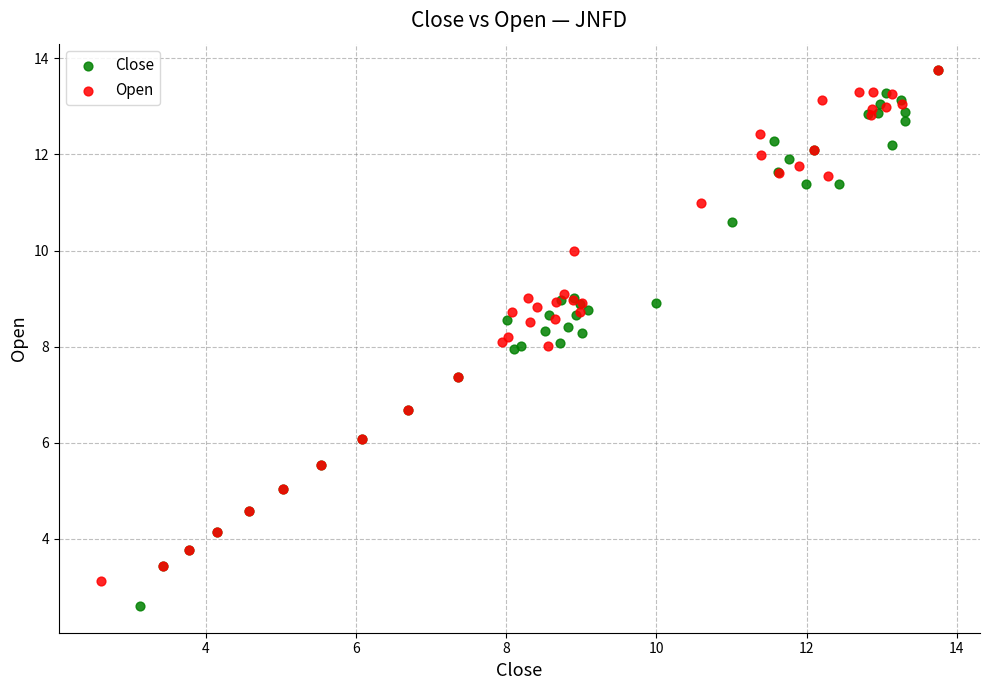

Which series has the widest spread of Y values?

Close